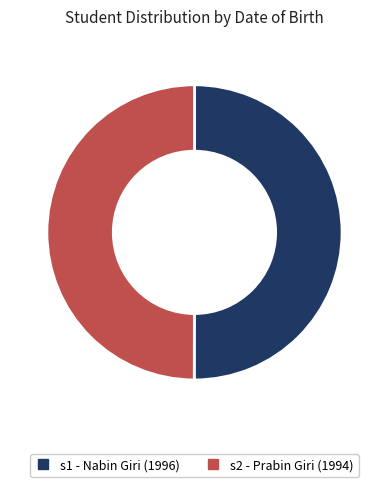

What is the ratio of the value at s1 to the value at s2?

1.0